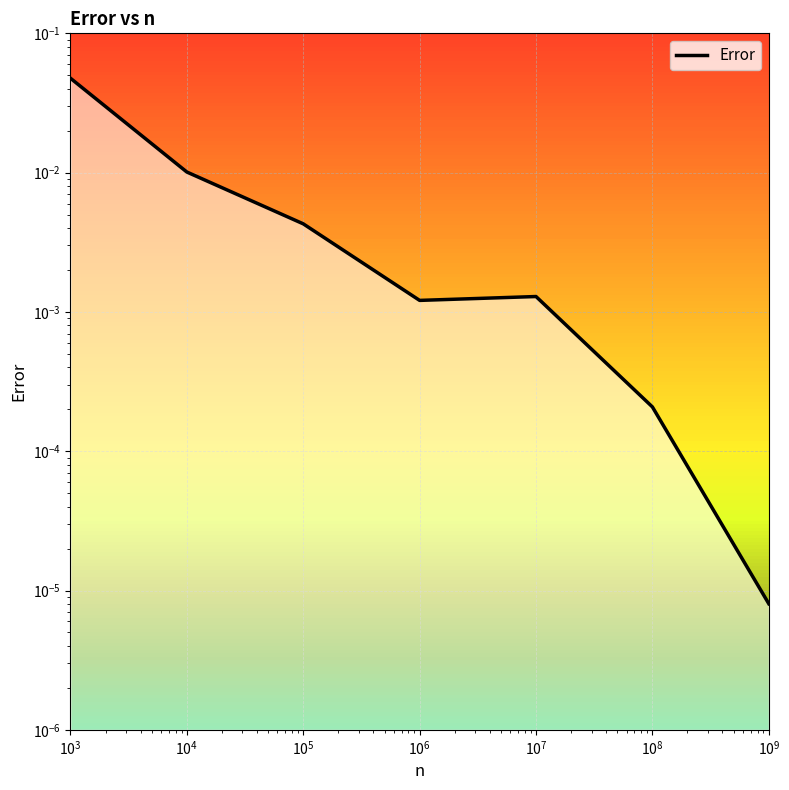

True or false: the data has more than 1 interior local peaks.

False